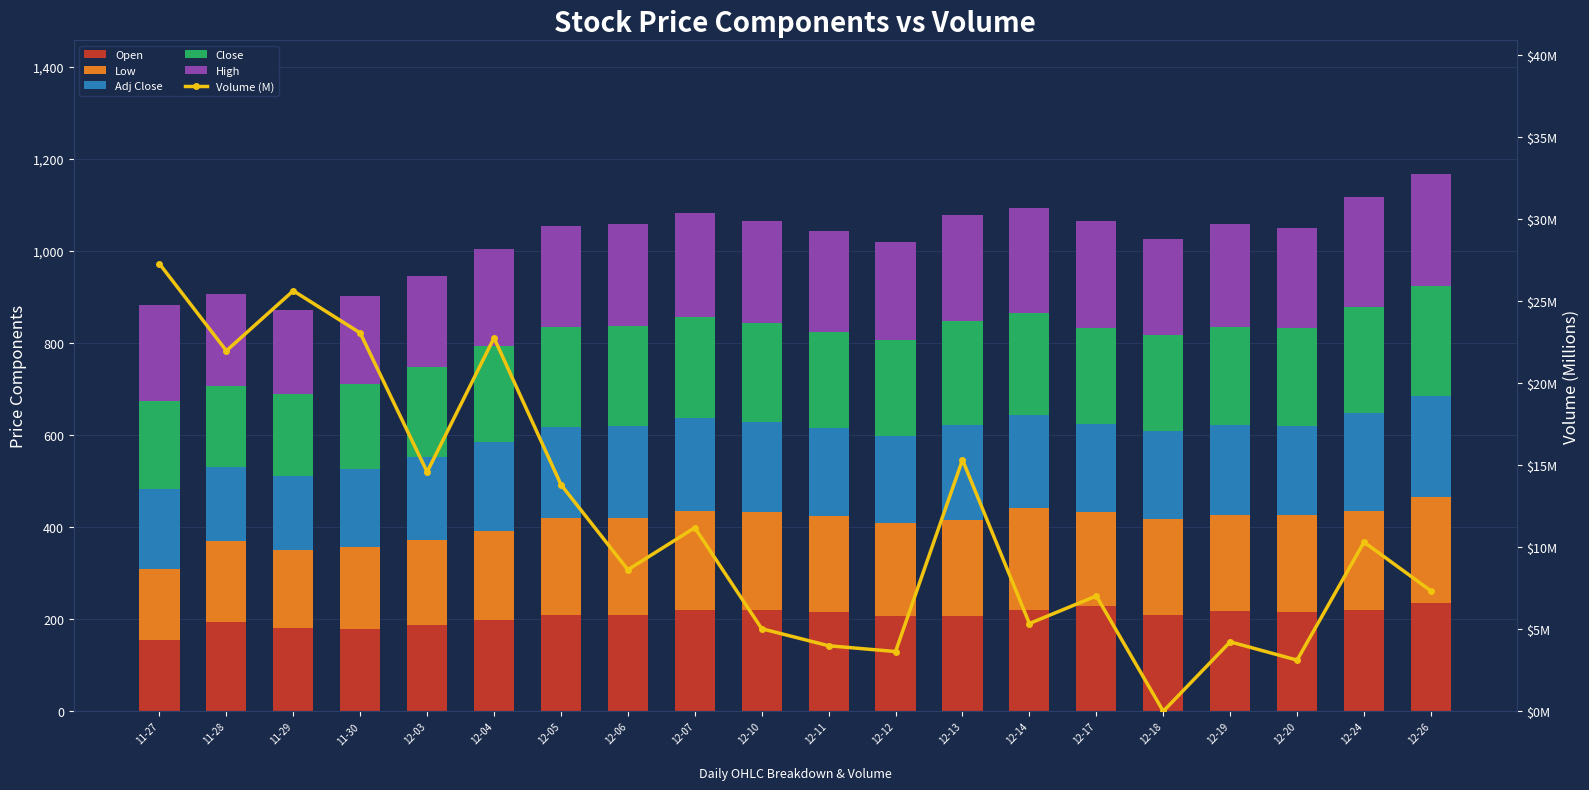

Rank the series at 12-14 from highest to lowest value.

High, Close, Open, Low, Adj Close, Volume (M)